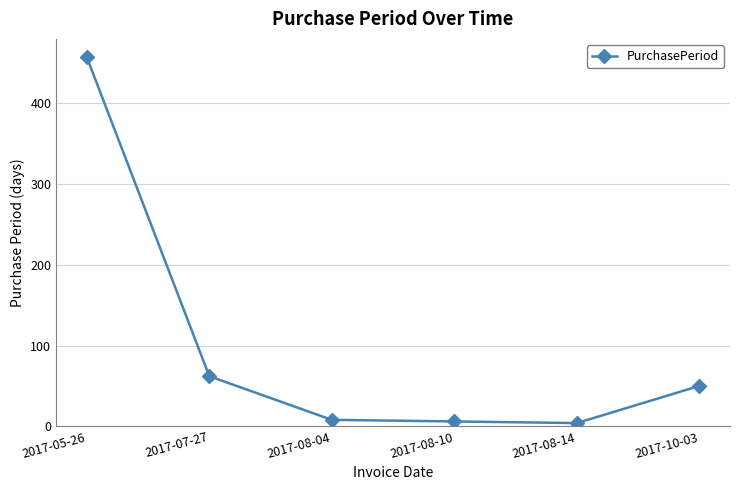

Reading right to left, list all the values displayed in this chart.

50	4	6	8	62	457